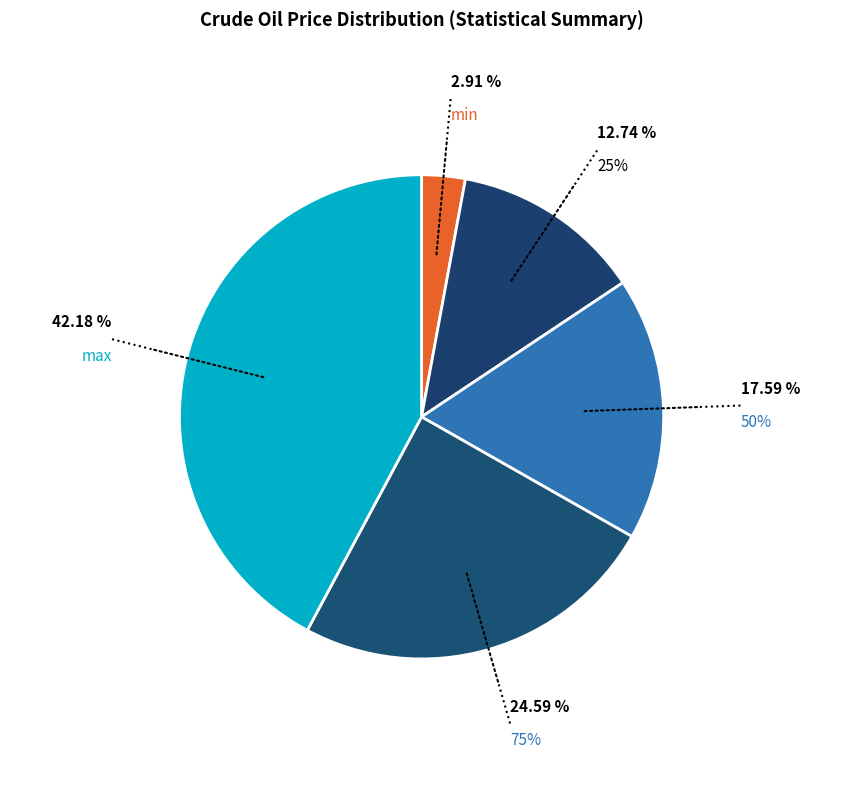

To the nearest percent, what is the average slice percentage?

20%